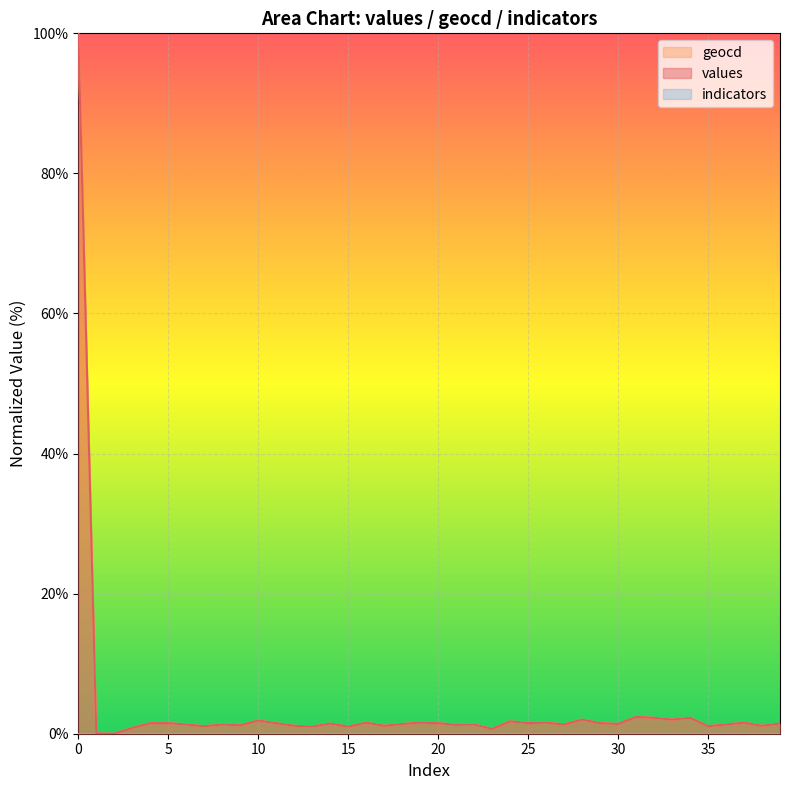

What is the difference between the values values at 3 and 7?

0.3